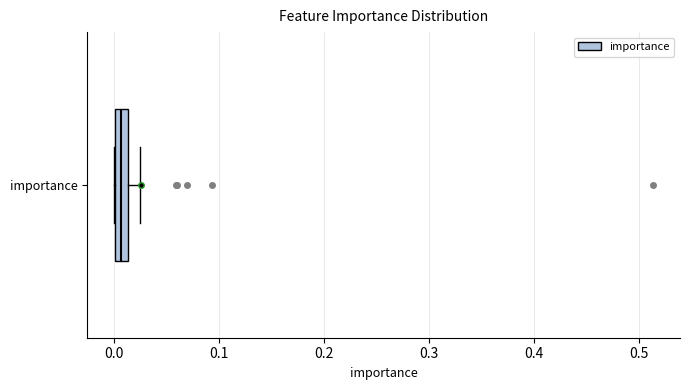

Where does the right whisker of the box for importance end on the x-axis? The values are not printed on the chart, so give them approximately, as read against the axis.

0.02